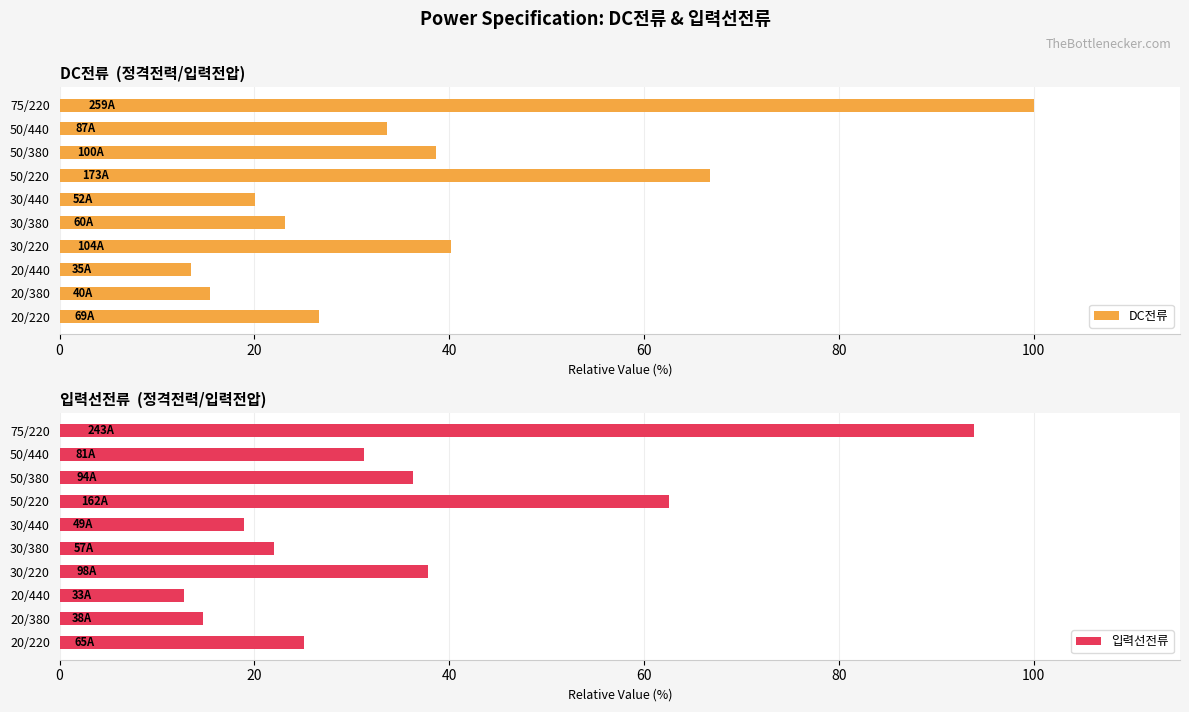

At which label does DC전류 reach its peak?

75/220